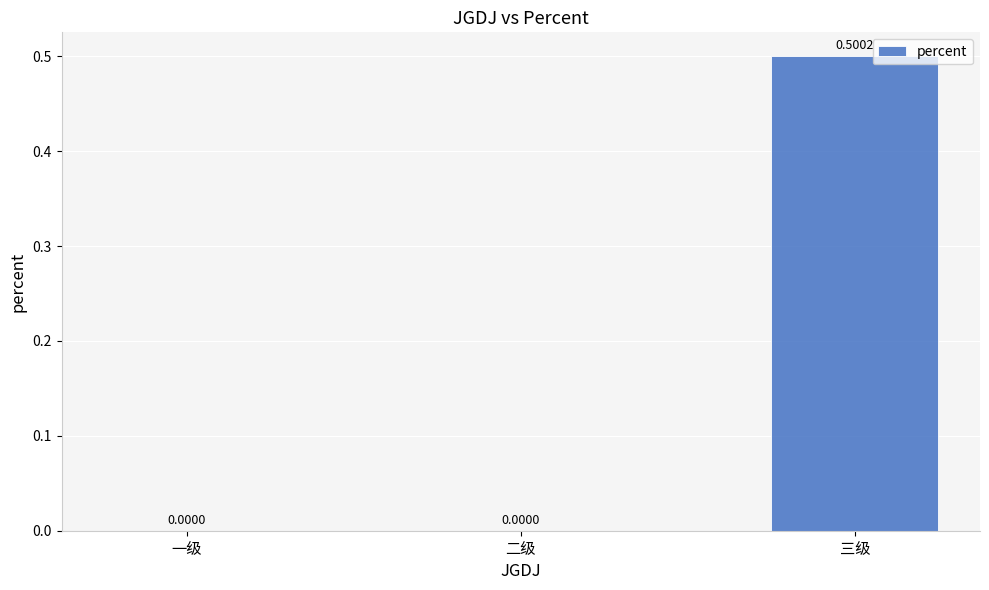

Between 二级 and 三级, which is larger?

三级